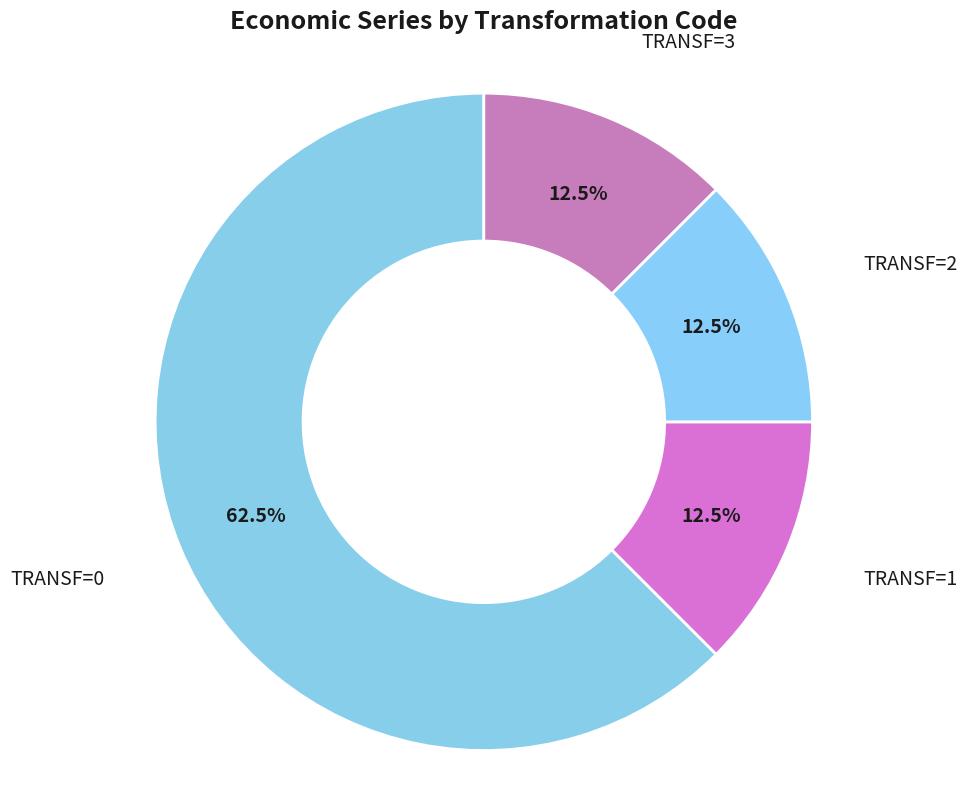

Which slice is the largest?

TRANSF=0